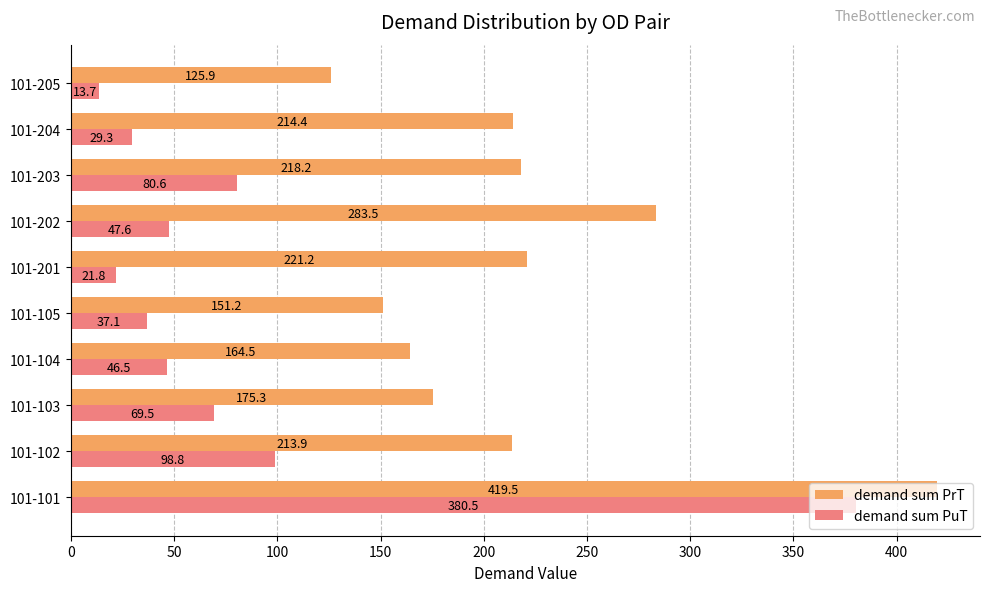

Which series has the widest spread of values?

demand sum PuT